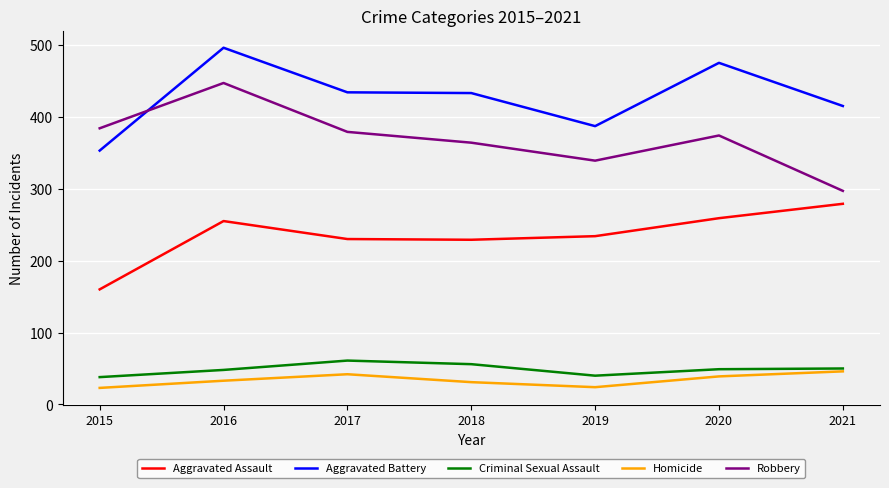

Read the Robbery value at 2018.

364